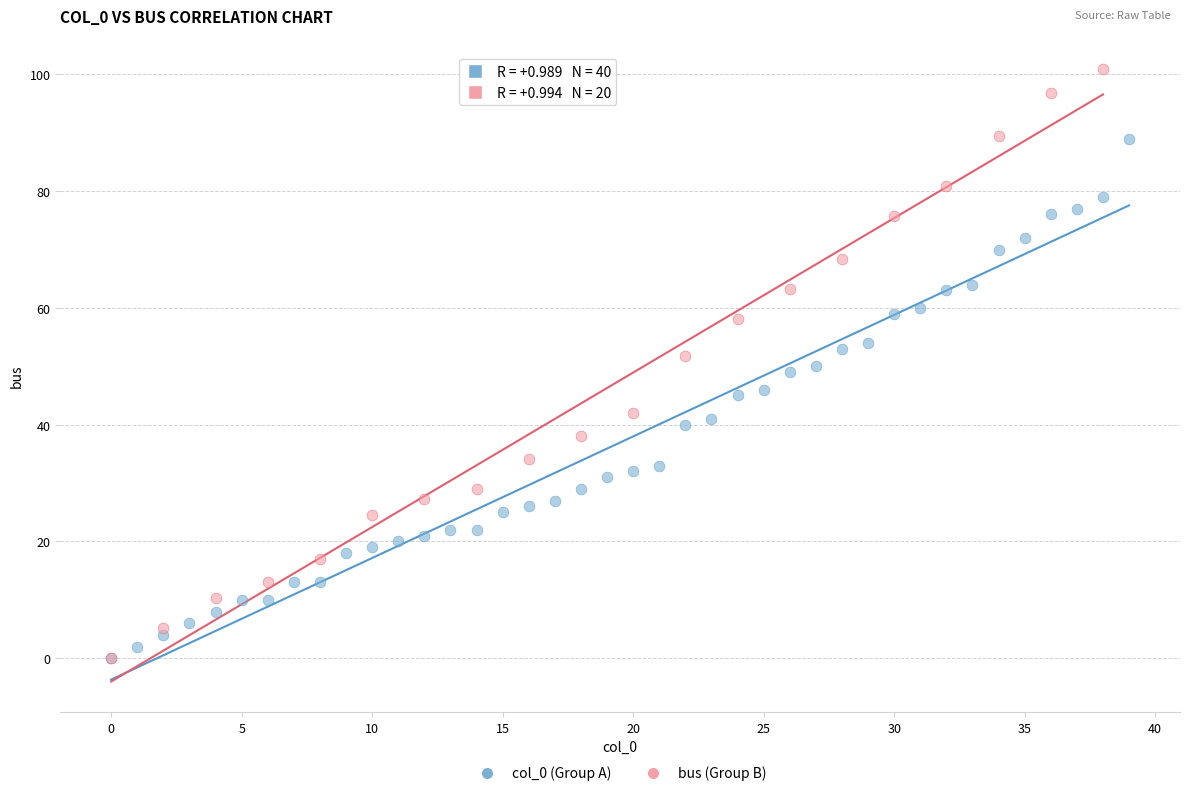

Which series has the widest spread of Y values?

bus (Group B)